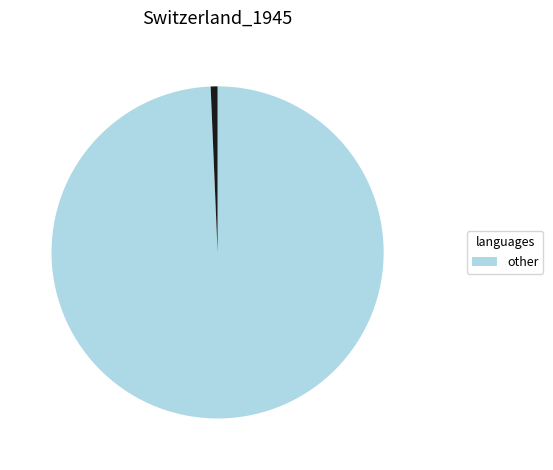

Is there a majority slice in this chart?

Yes